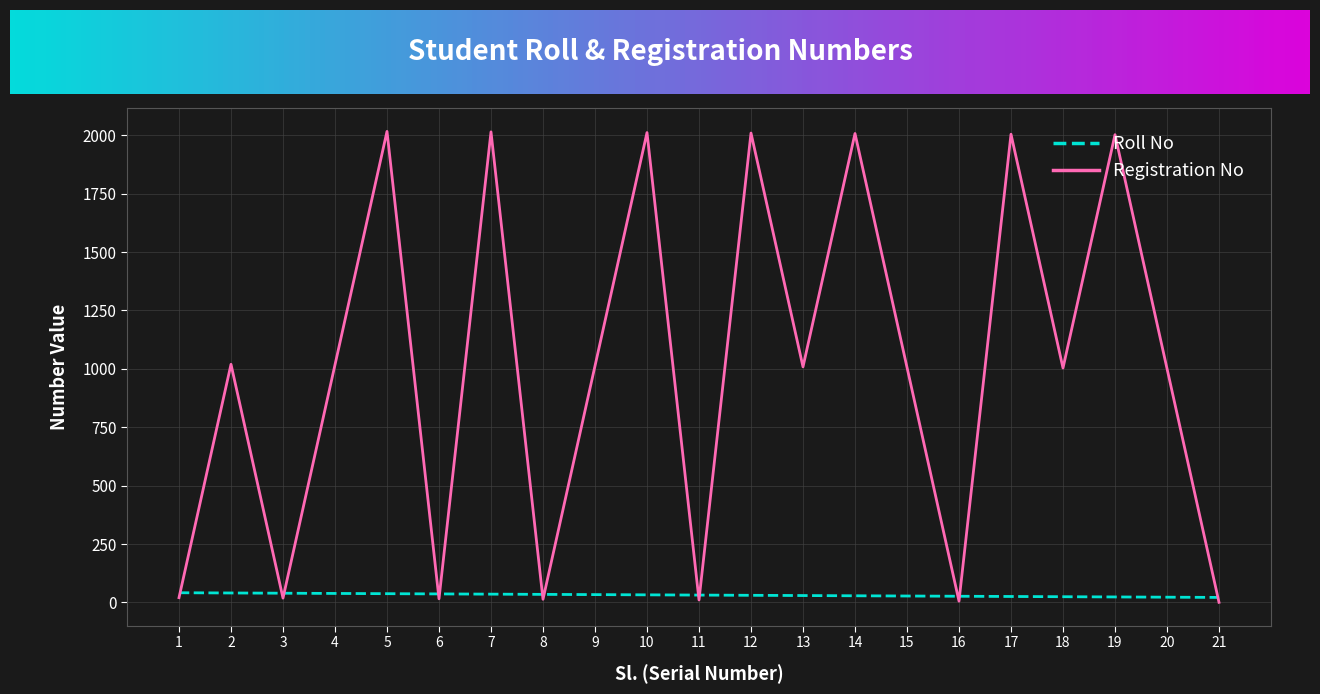

How many times do Registration No and Roll No cross each other?

12